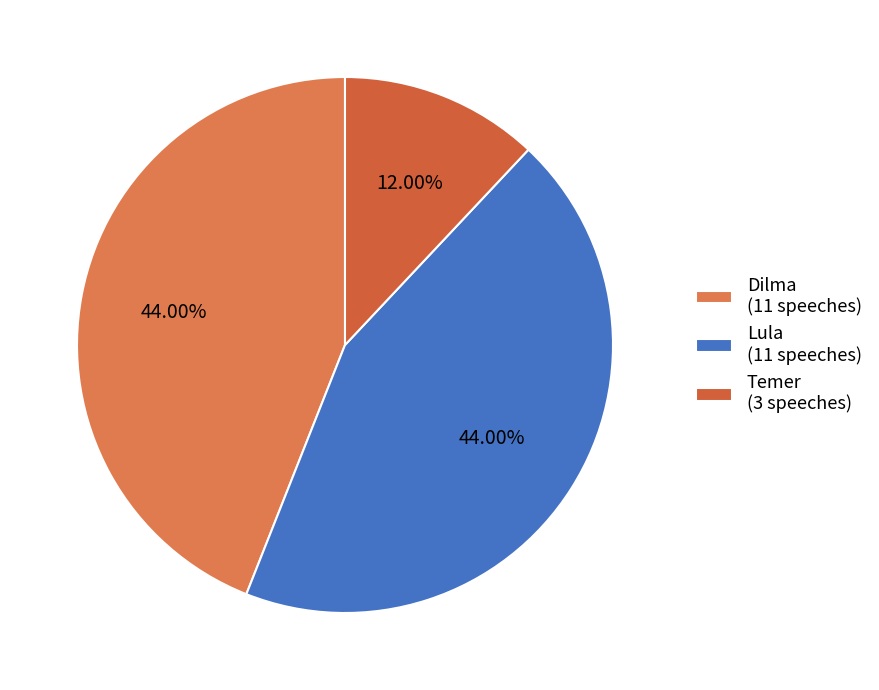

The Lula slice represents 53% of the pie. True or false?

False